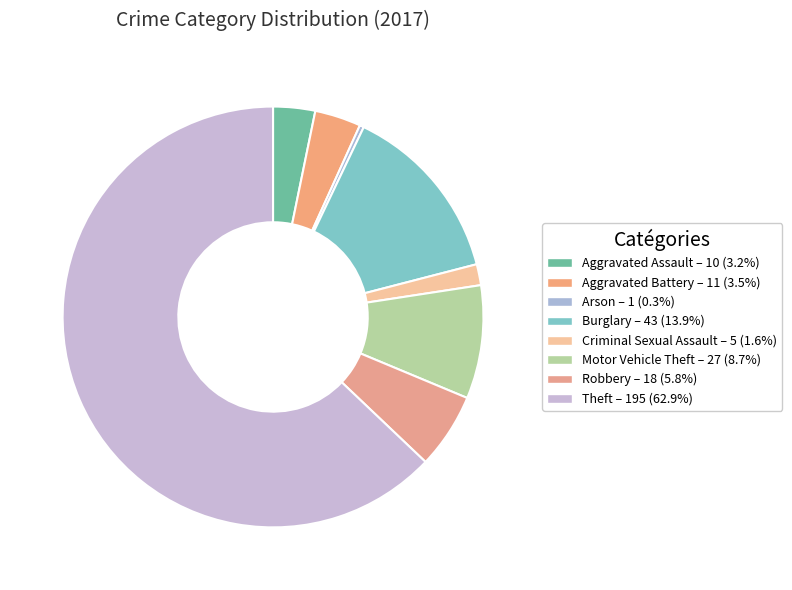

How many slices are in this pie chart?

8